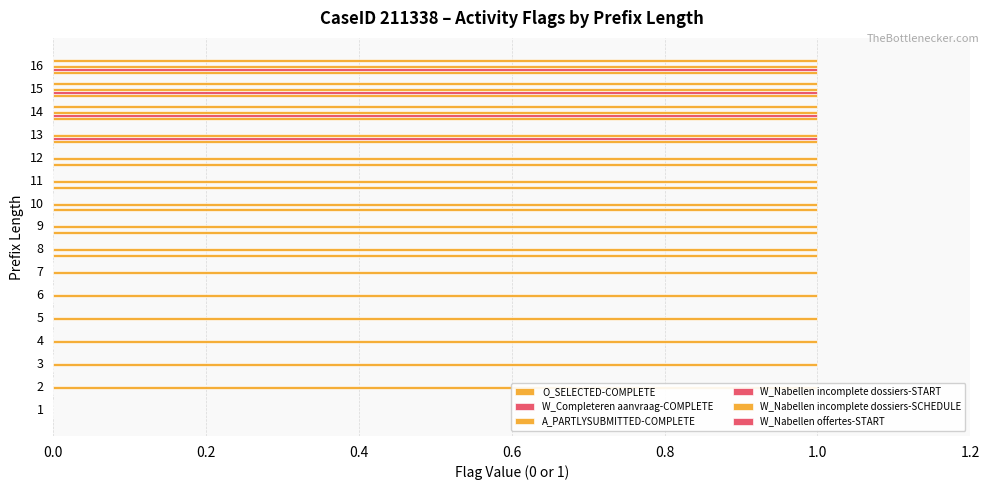

How many bars are there in each group?

6